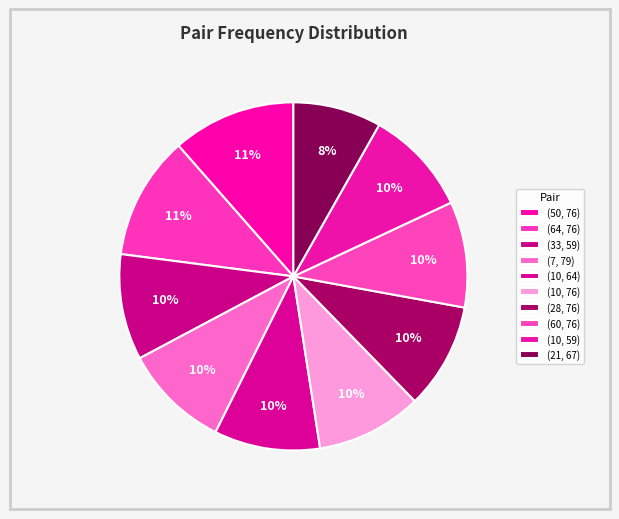

To the nearest percent, what portion does (60, 76) represent?

10%